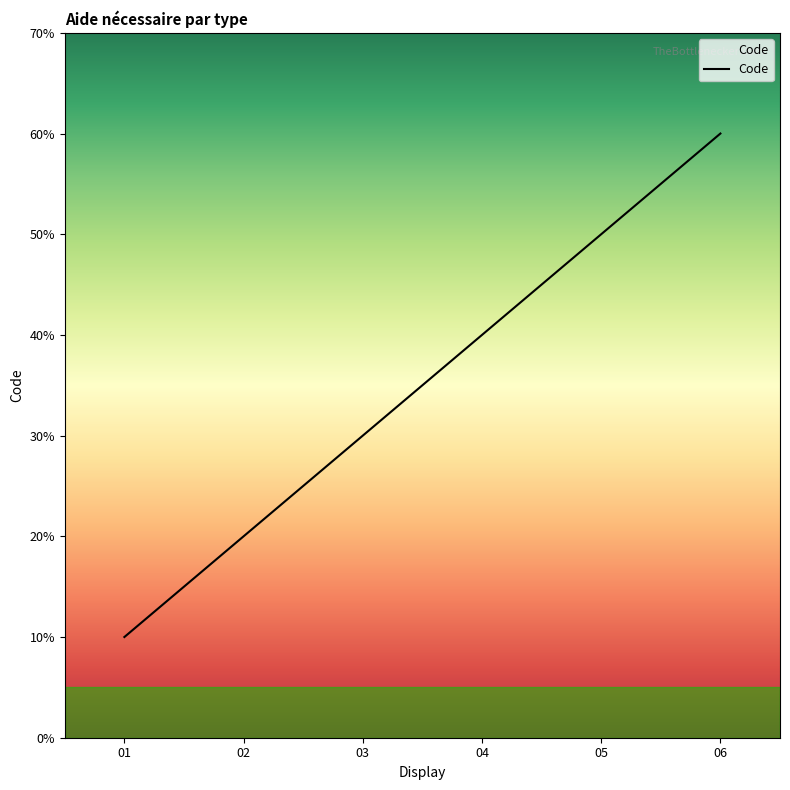

Does the chart have visible grid lines?

No